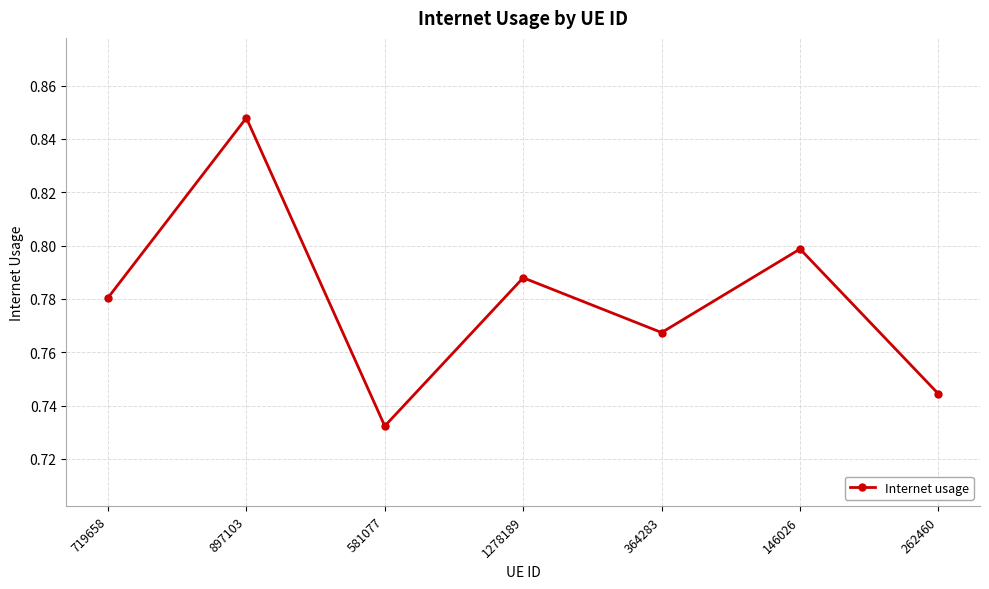

How many lines are shown in the chart?

1